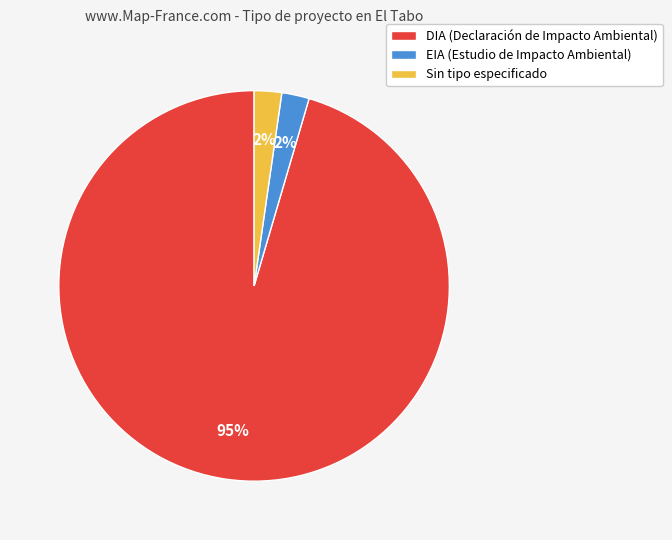

To the nearest percent, what is the average slice percentage?

33%